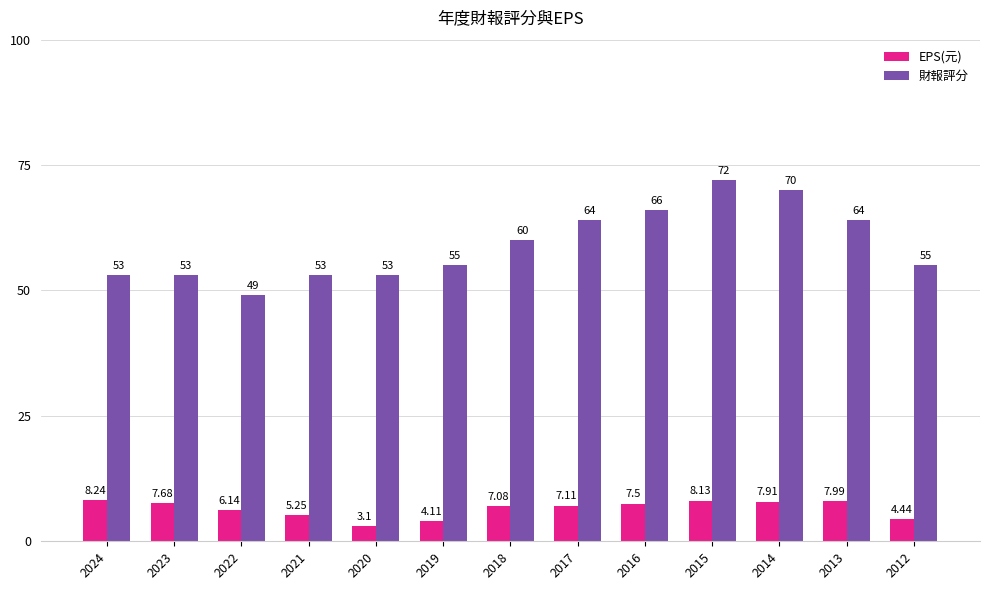

What is the value of the EPS(元) bar at the 11th from the left?

7.9